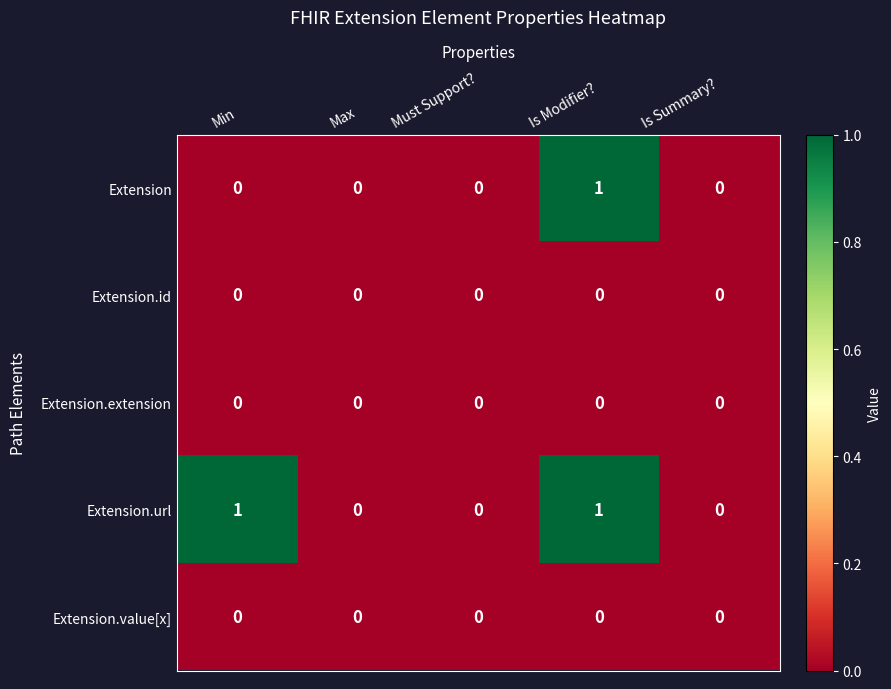

The value of Extension.url at Is Modifier? is 0. True or false?

False